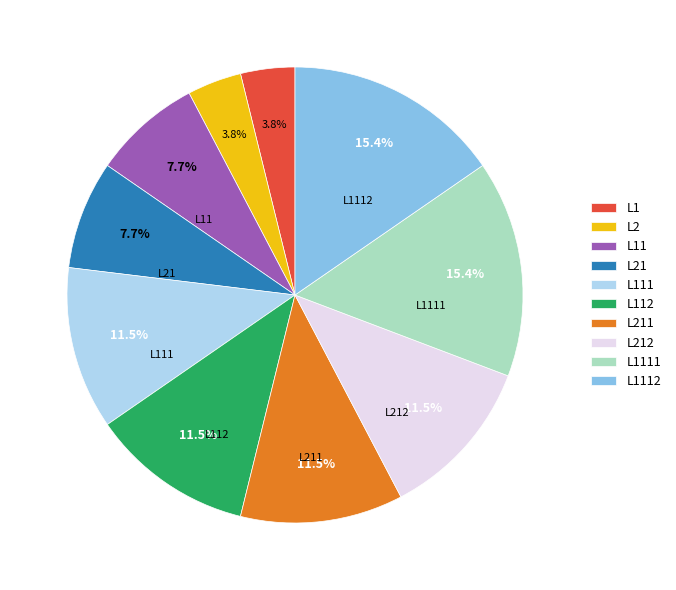

What percentage is NOT represented by L2?

96.2%